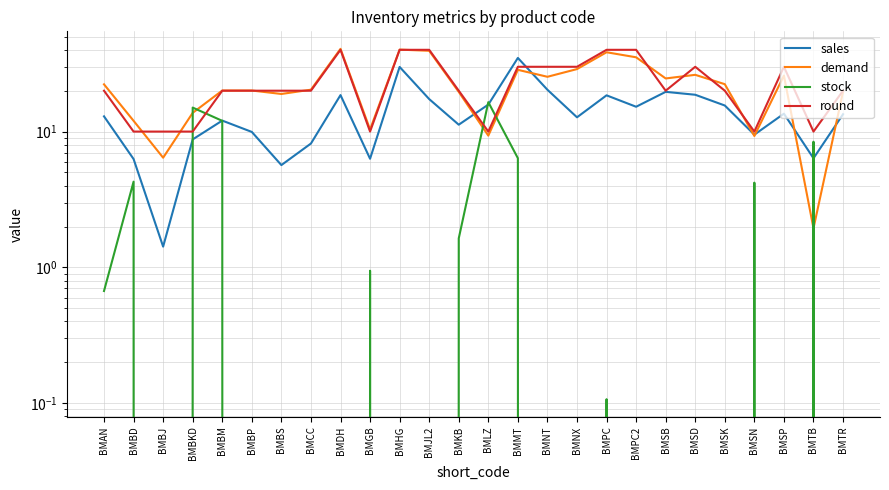

How many data points in stock are above 0?

11